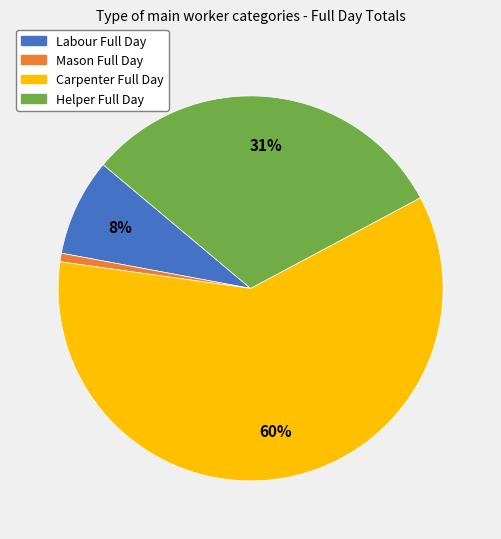

How many slices are in this pie chart?

4